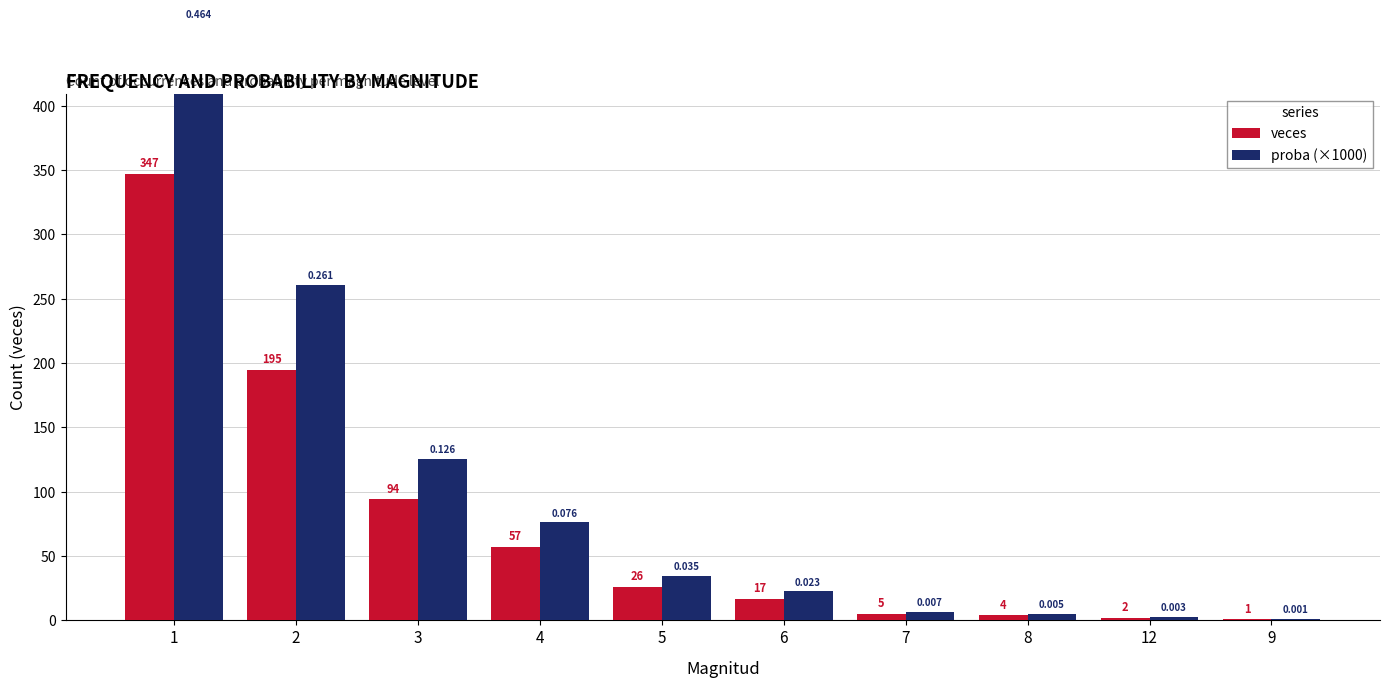

Are the bars horizontal?

No